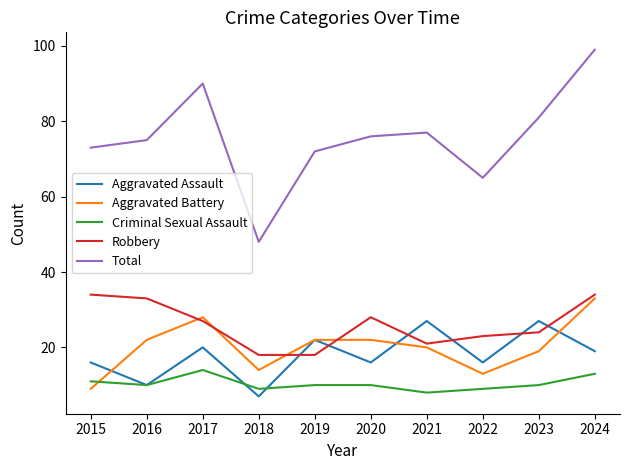

What is the maximum value for Aggravated Assault?

27